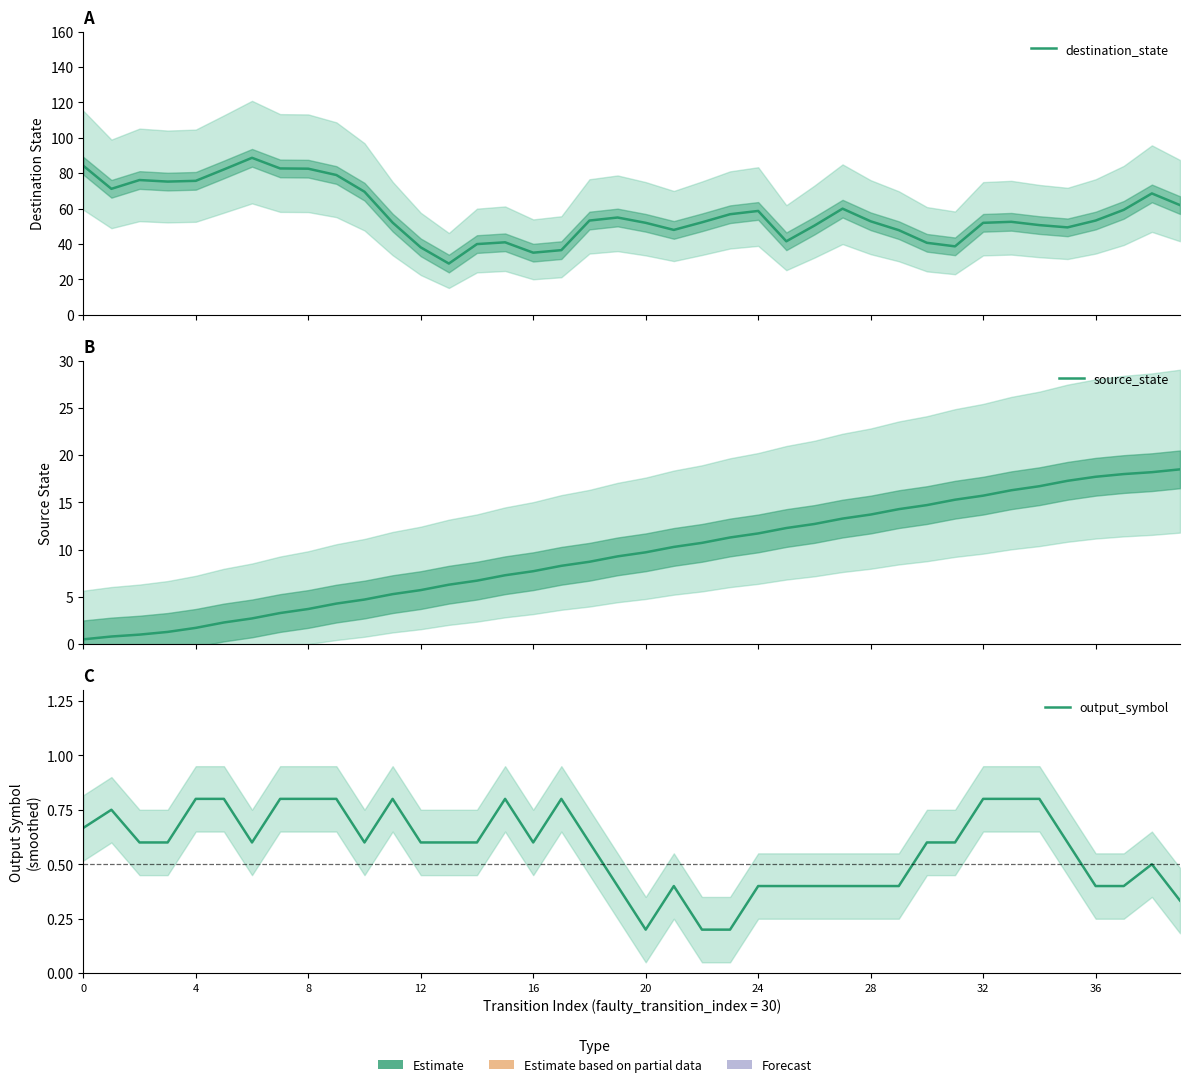

What is the average value of the destination_state series?

57.4